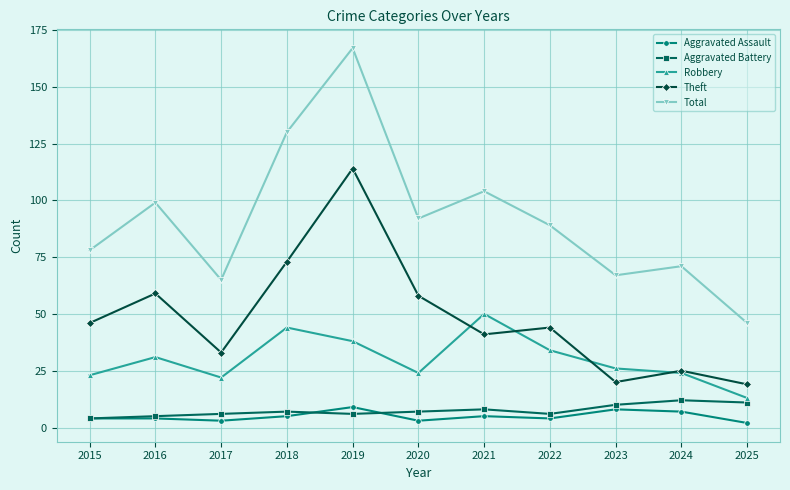

True or false: Aggravated Assault and Total cross at least once.

False